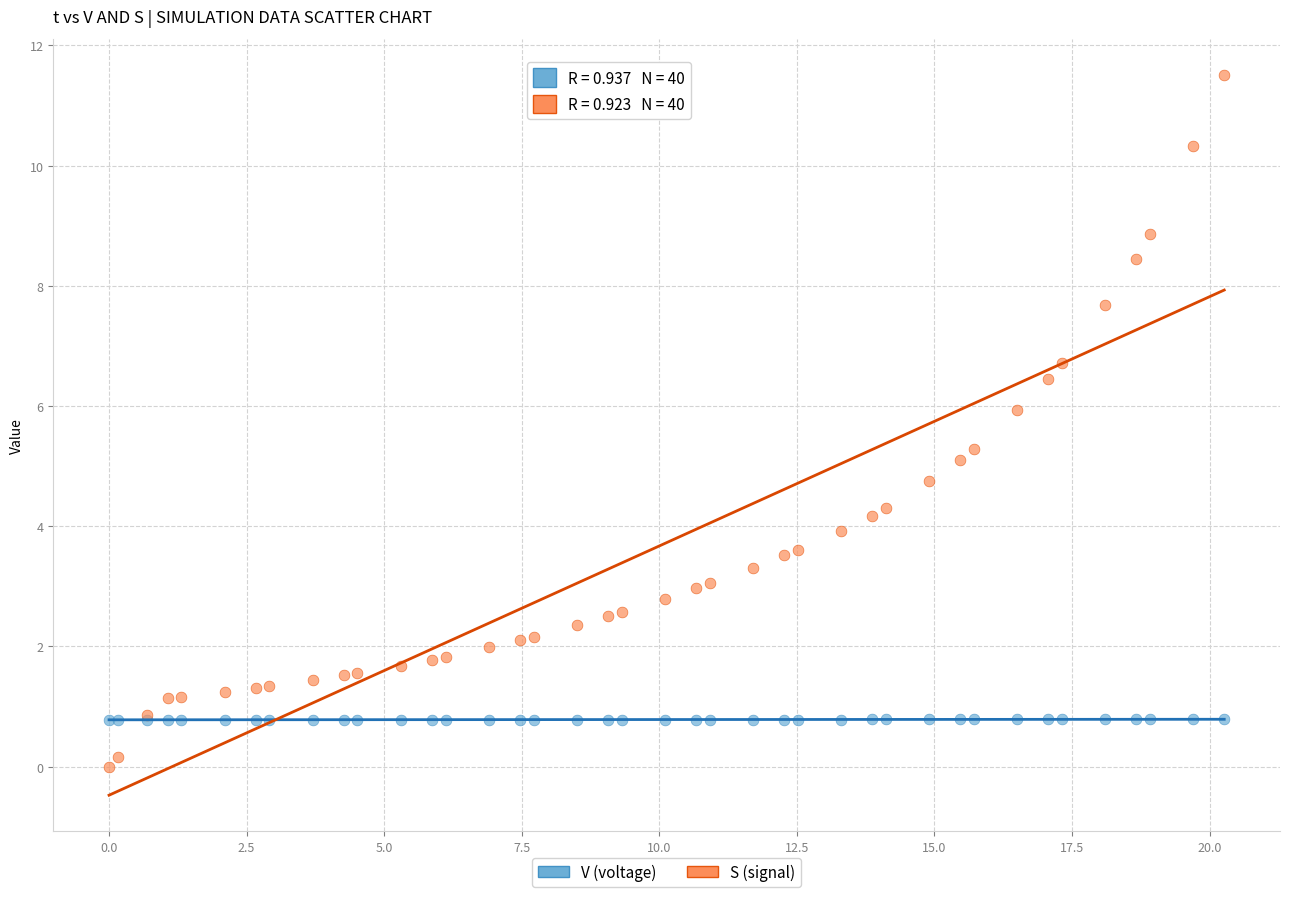

Which series contains the lowest Y value?

S (signal)